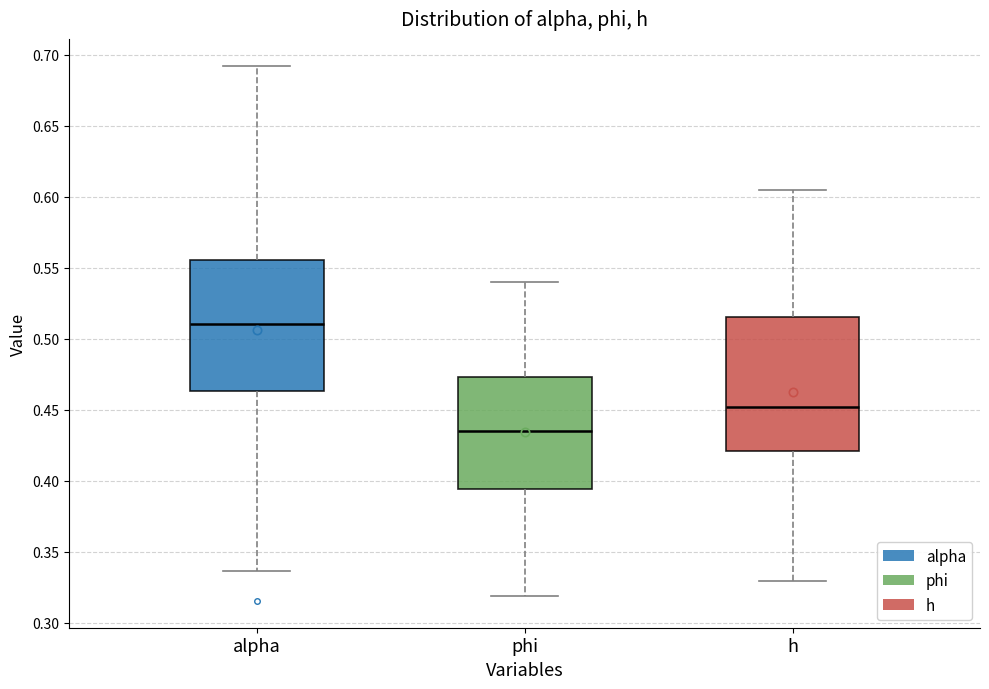

Which box's median line is the lowest?

phi